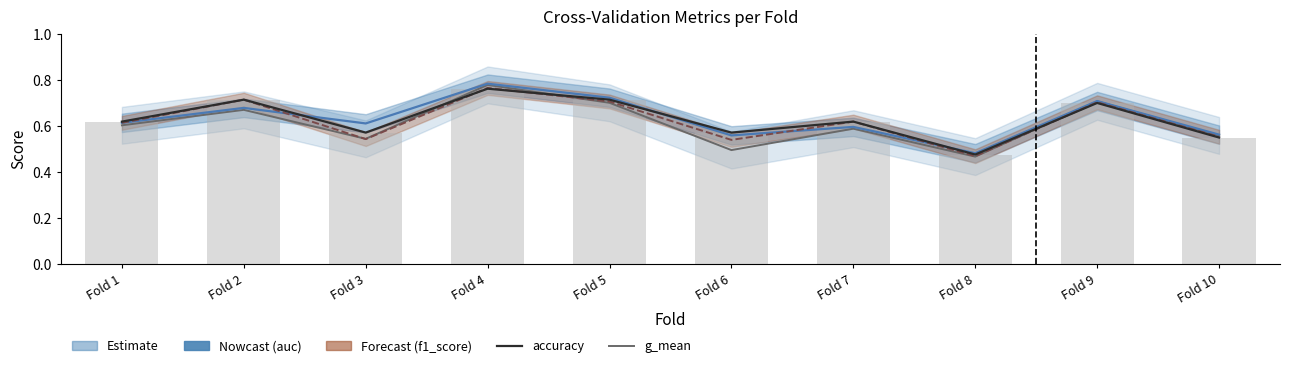

What is the value of the auc bar at the 6th from the left?

0.6